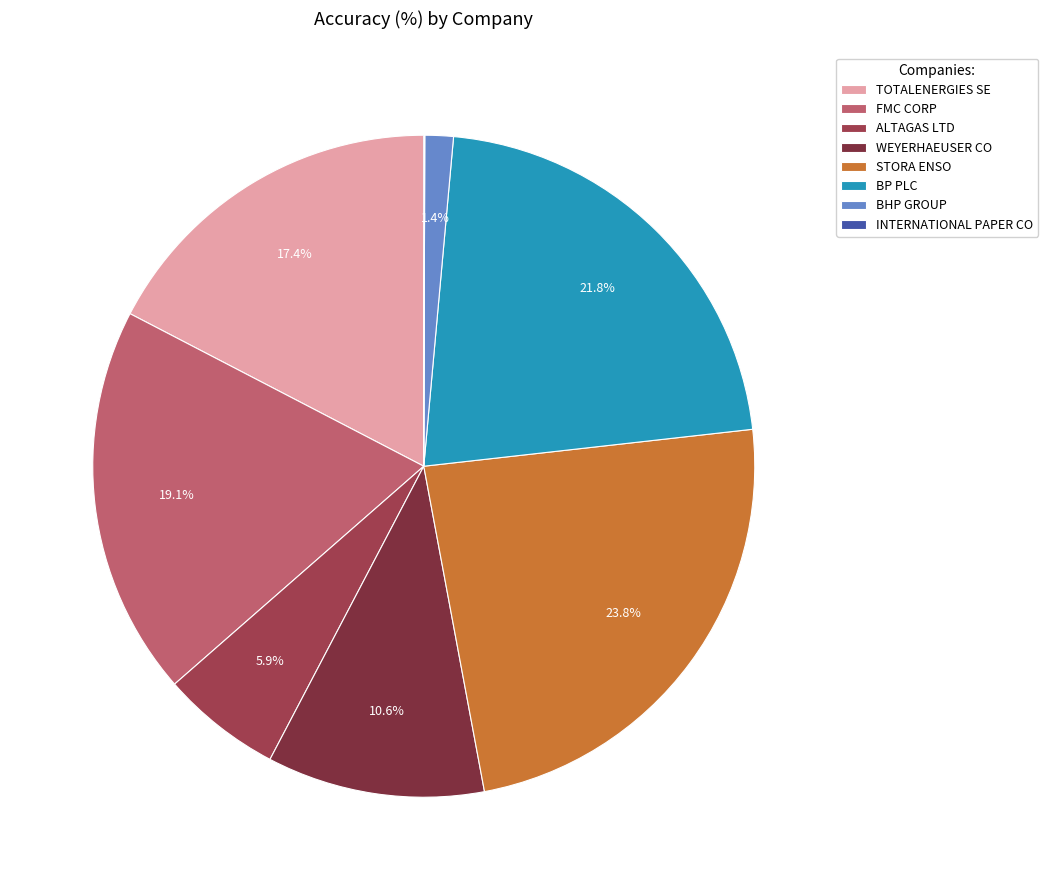

Between BP PLC and STORA ENSO, which is larger?

STORA ENSO